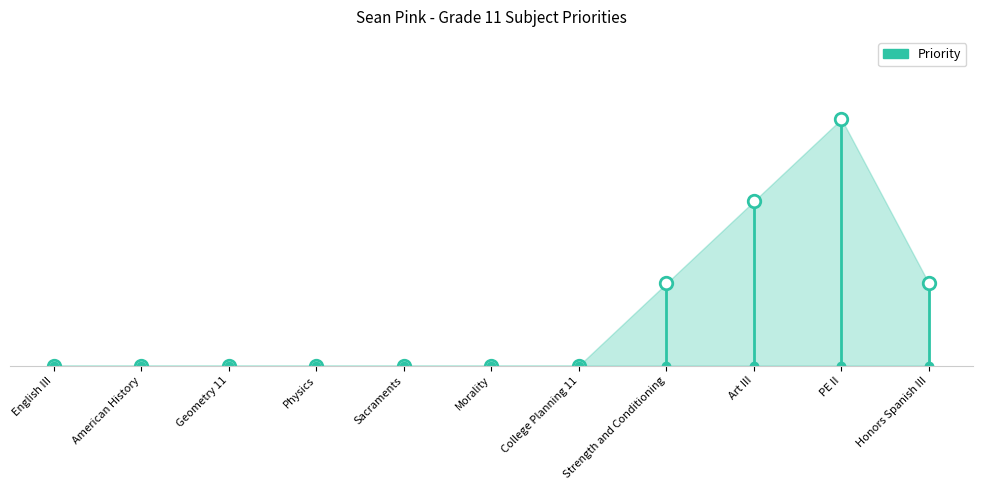

The chart shows a value of 0 at English III. True or false?

True